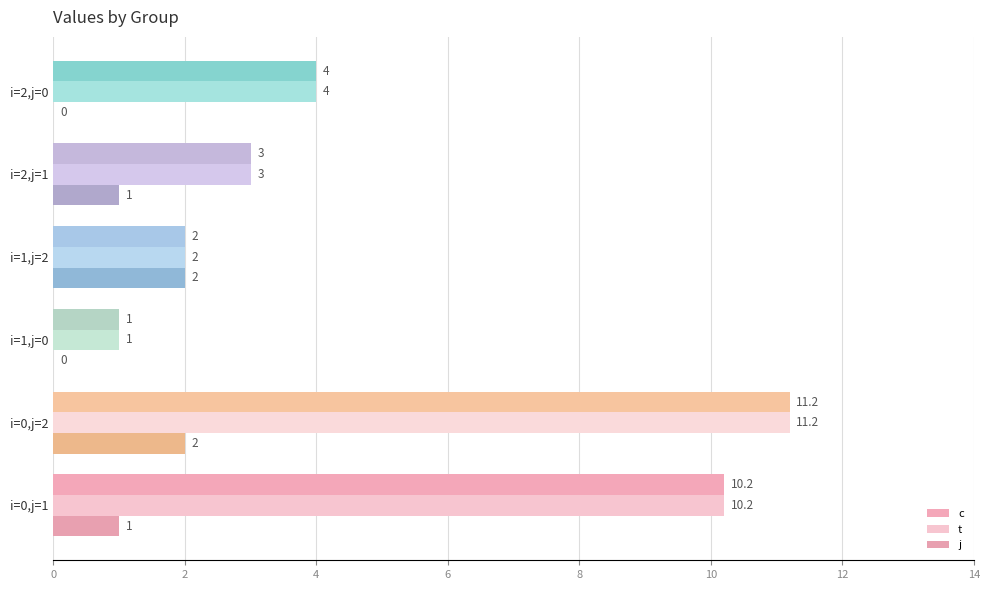

Reading left to right, list all the values displayed in this chart.

c: 10.2	11.2	1.0	2.0	3.0	4.0
t: 10.2	11.2	1.0	2.0	3.0	4.0
j: 1.0	2.0	0.0	2.0	1.0	0.0